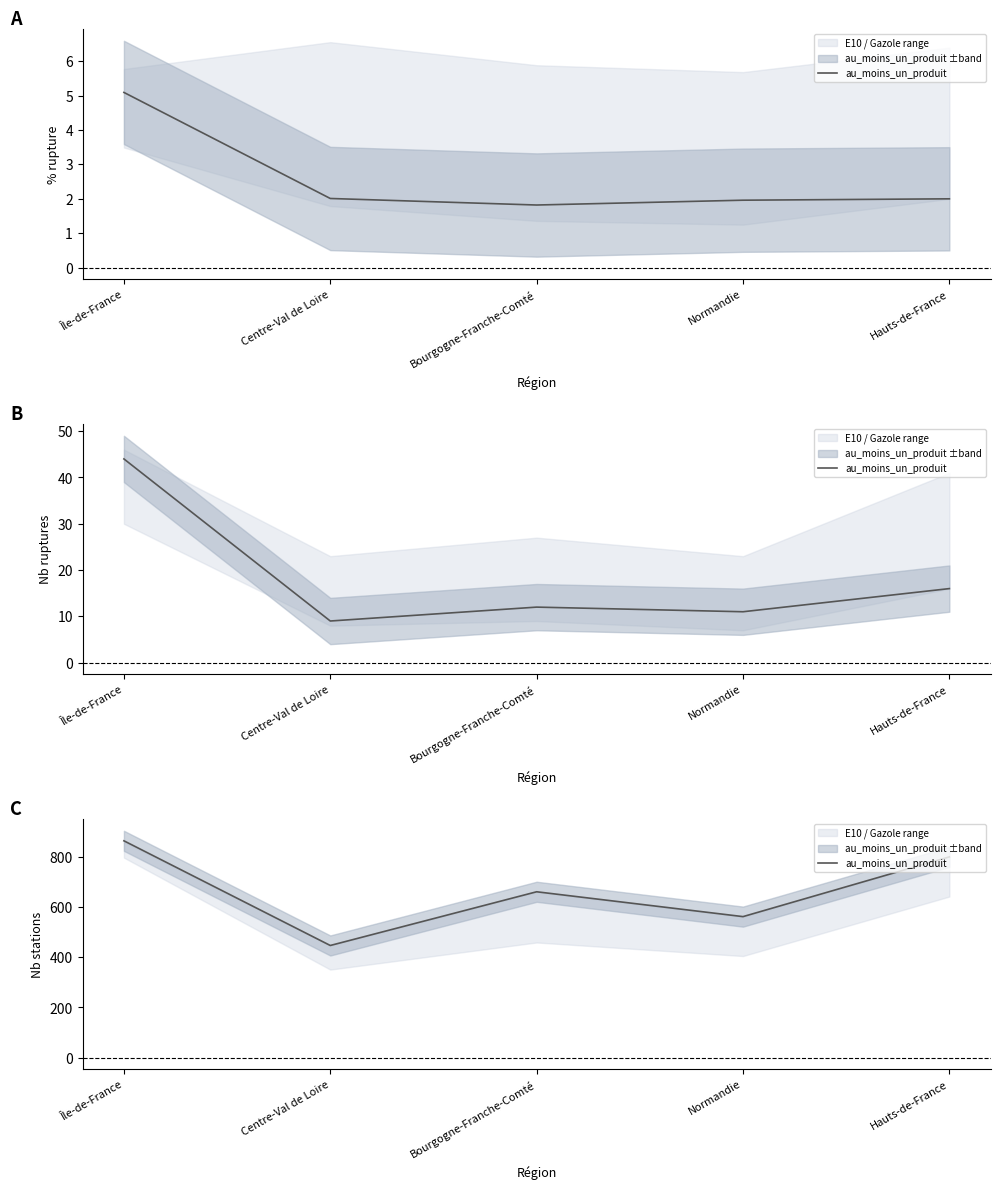

At which category does the data reach its first local valley?

Centre-Val de Loire